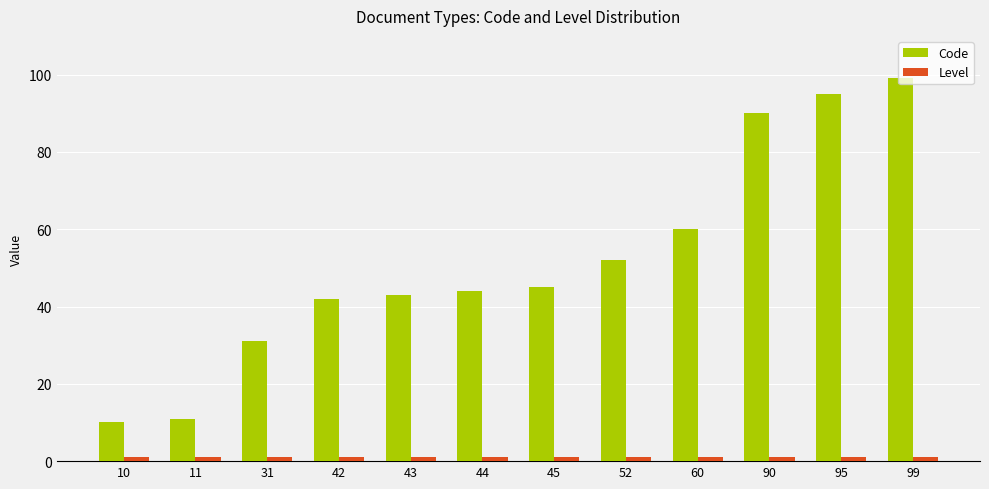

What is the sum of the Code values at 11 and 44?

55